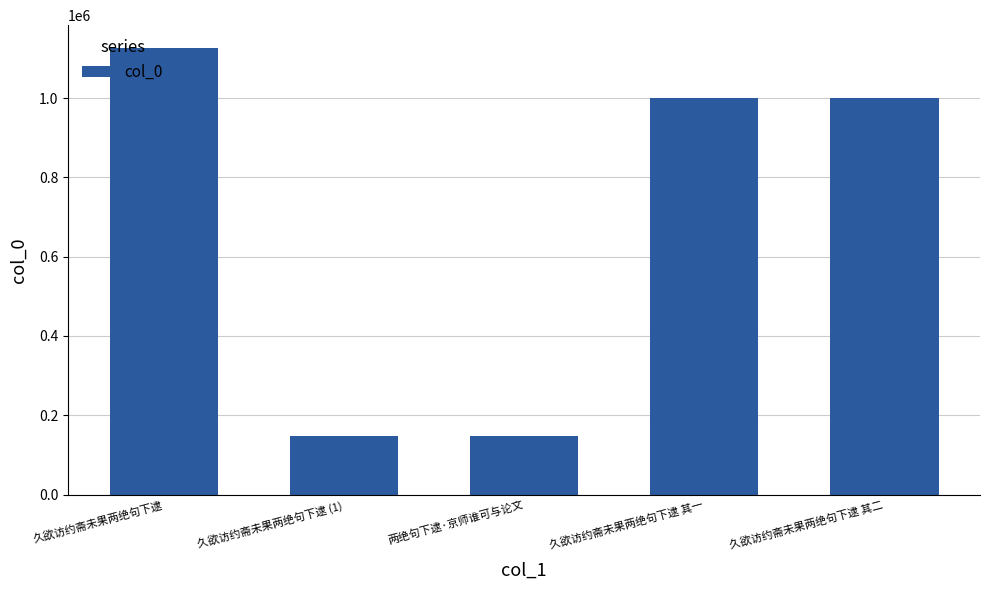

How many bars are there in total?

5